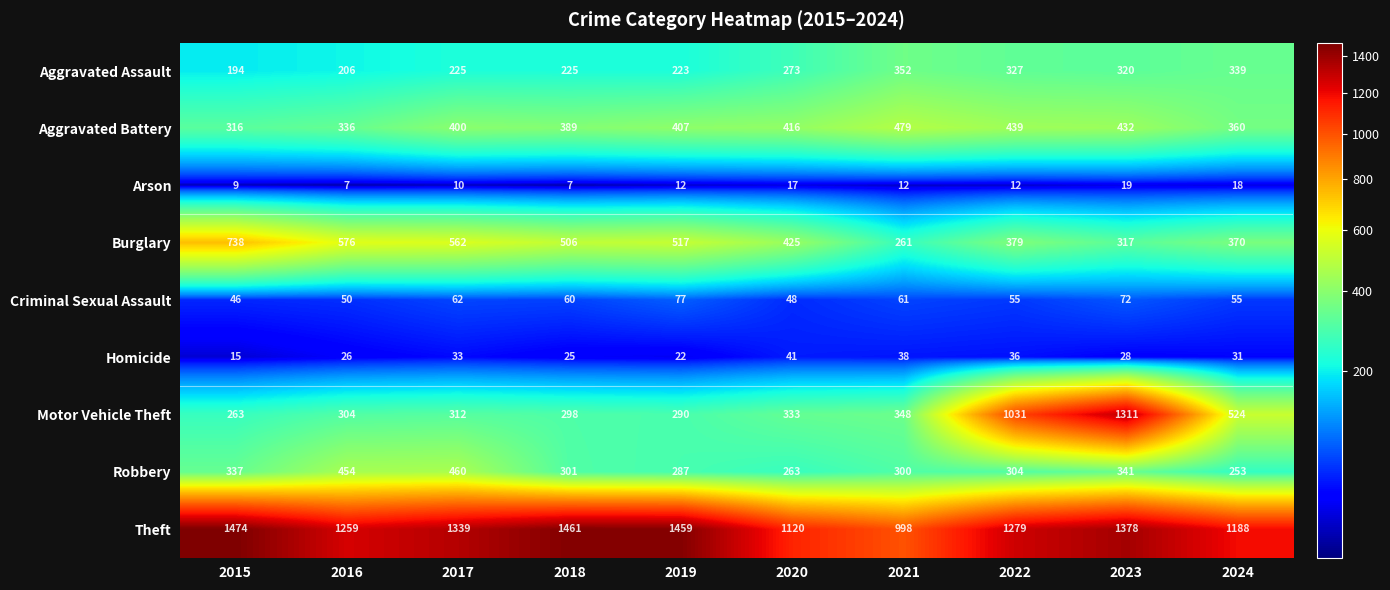

At how many categories does at least one series exceed 699?

10